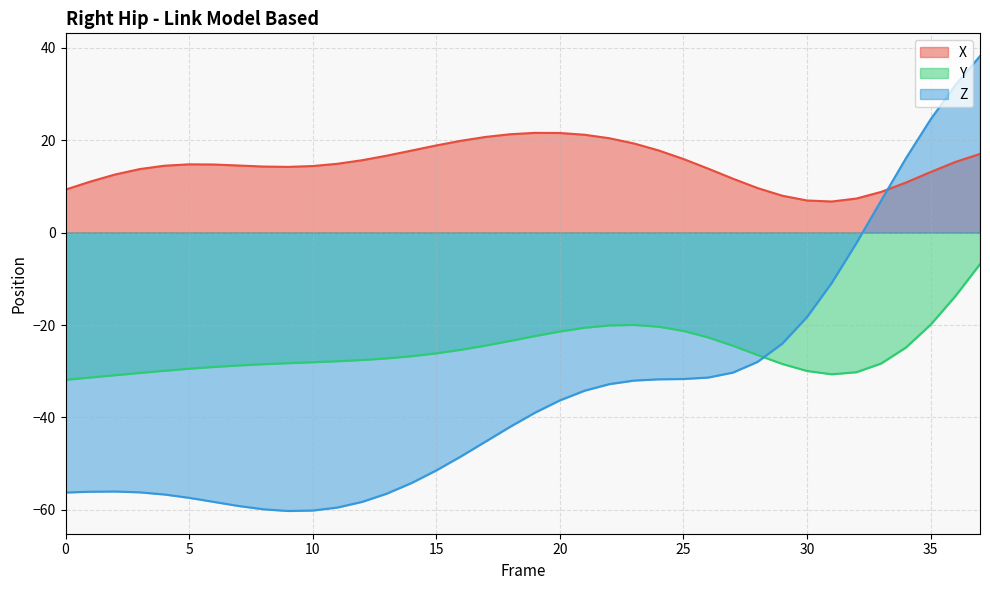

Reading left to right, list all the values displayed in this chart.

X: 9.3	11.0	12.6	13.8	14.5	14.8	14.7	14.5	14.3	14.2	14.4	14.9	15.7	16.7	17.8	18.9	19.9	20.7	21.3	21.6	21.6	21.2	20.4	19.3	17.8	15.9	13.9	11.7	9.6	8.0	7.0	6.7	7.4	8.8	10.8	13.1	15.3	17.0
Y: -31.8	-31.3	-30.9	-30.4	-29.9	-29.4	-29.1	-28.7	-28.5	-28.2	-28.0	-27.8	-27.6	-27.2	-26.7	-26.1	-25.3	-24.4	-23.4	-22.4	-21.4	-20.6	-20.1	-20.0	-20.4	-21.3	-22.7	-24.5	-26.5	-28.4	-29.9	-30.6	-30.2	-28.3	-24.9	-19.9	-13.8	-6.8
Z: -56.2	-56.1	-56.0	-56.2	-56.7	-57.4	-58.3	-59.1	-59.9	-60.2	-60.1	-59.5	-58.3	-56.5	-54.2	-51.5	-48.4	-45.2	-42.0	-38.9	-36.3	-34.2	-32.8	-32.0	-31.7	-31.7	-31.4	-30.3	-28.0	-24.0	-18.3	-10.9	-2.3	7.0	16.1	24.5	31.9	38.2